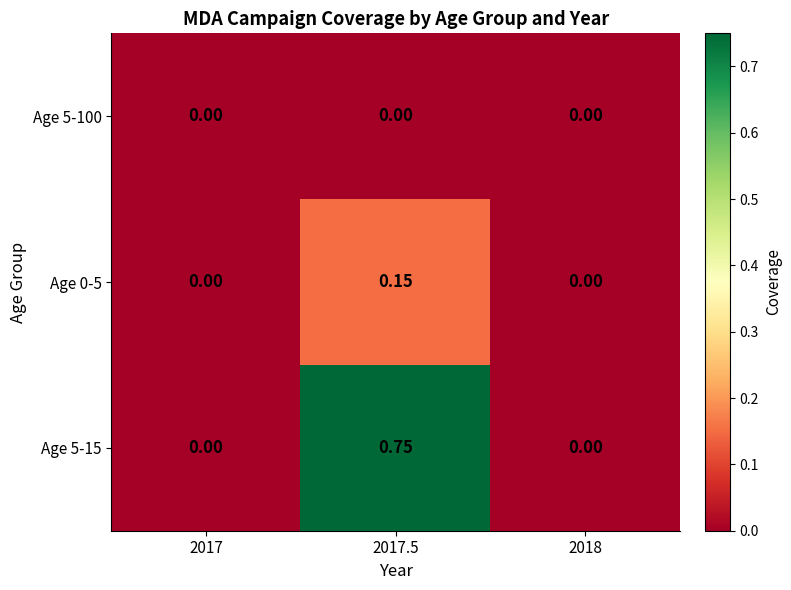

How many series are shown in this chart?

3